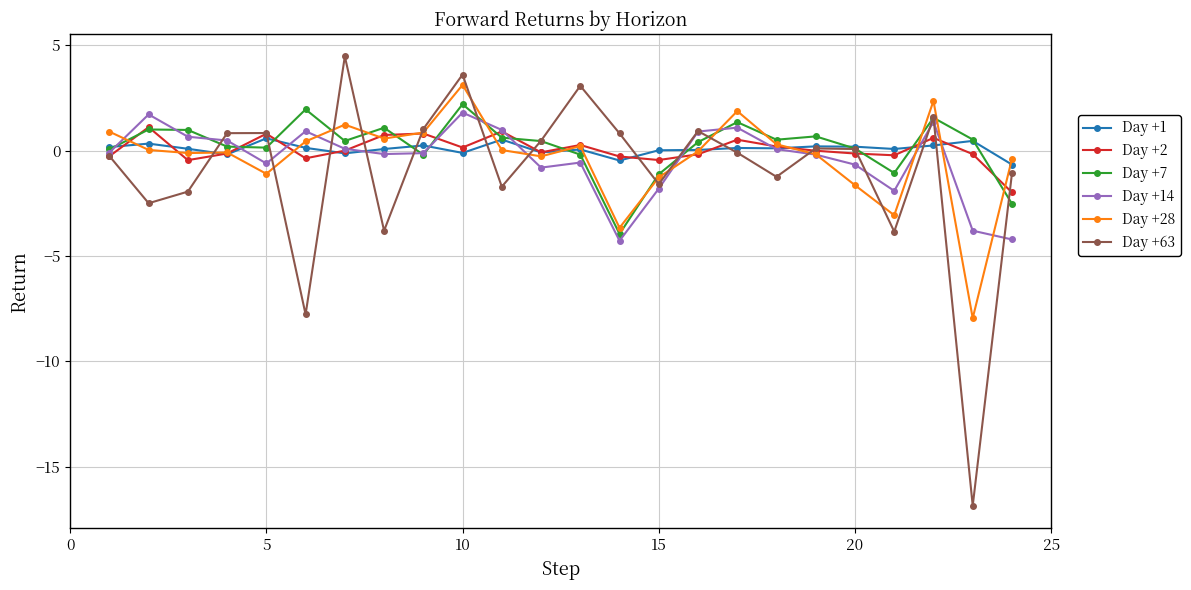

What is the difference between the second highest and second lowest values in the Day +2 series?

1.4